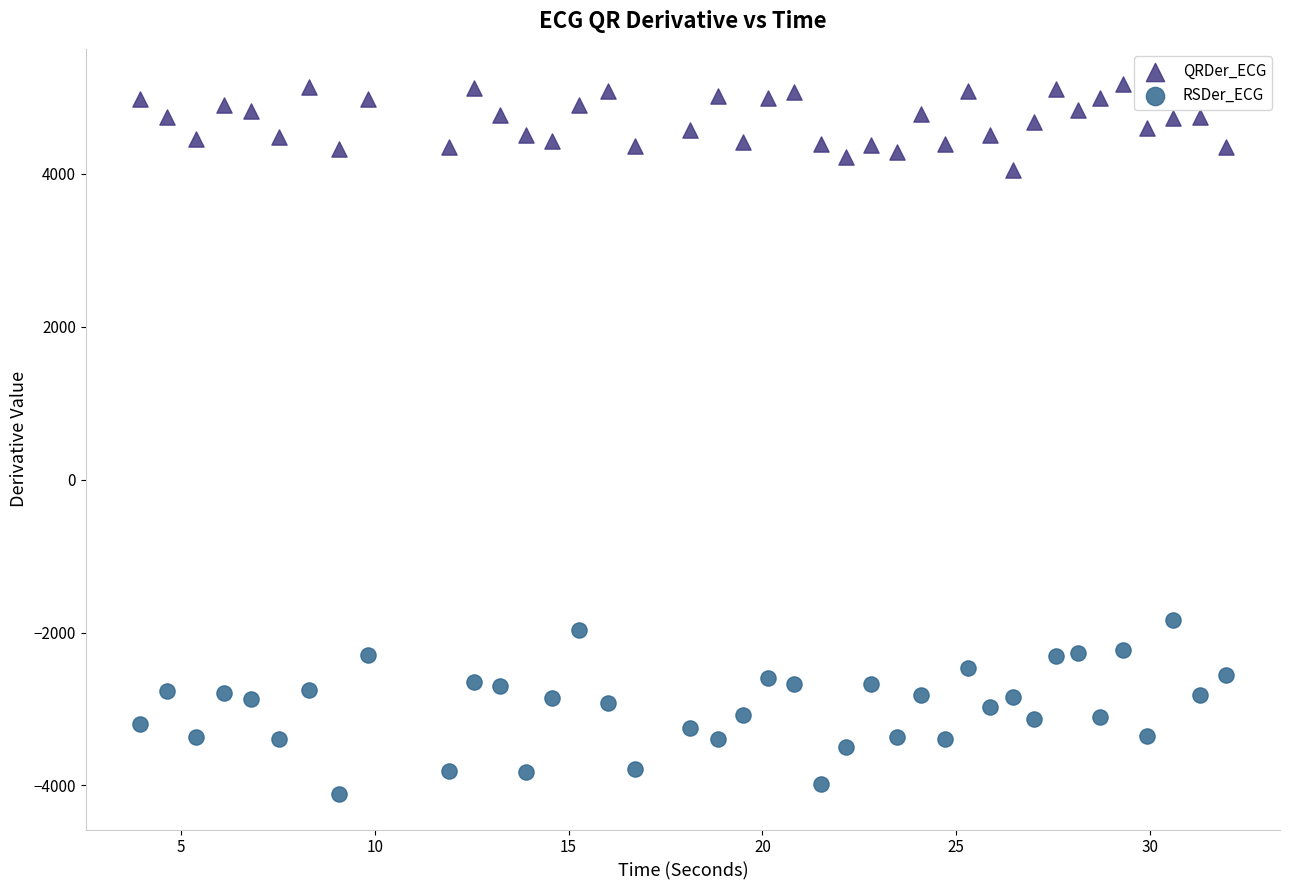

Across all series, what Y value is closest to 530?

-1831.1